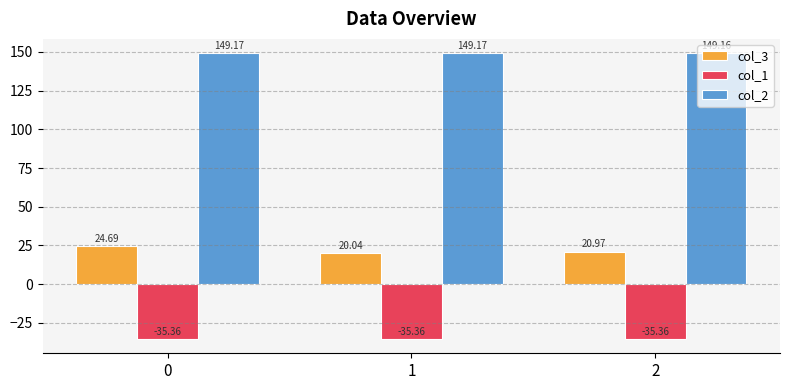

How many bars are there in each group?

3